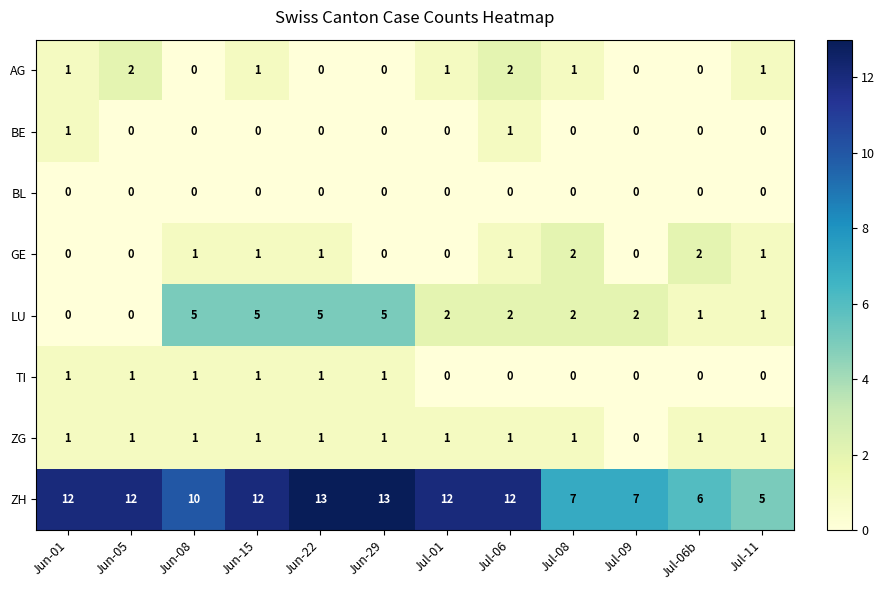

Which series has the largest total across all categories?

ZH